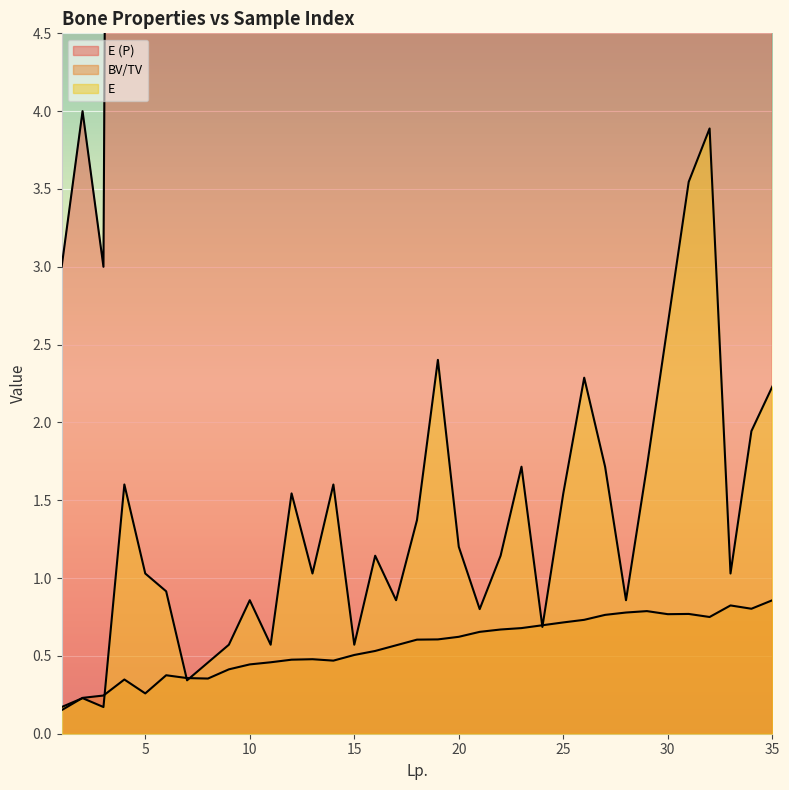

List the labels in order of BV/TV value, largest first.

35, 33, 34, 29, 28, 31, 30, 27, 32, 26, 25, 24, 23, 22, 21, 20, 19, 18, 17, 16, 15, 13, 12, 14, 11, 10, 9, 6, 7, 8, 4, 5, 3, 2, 1